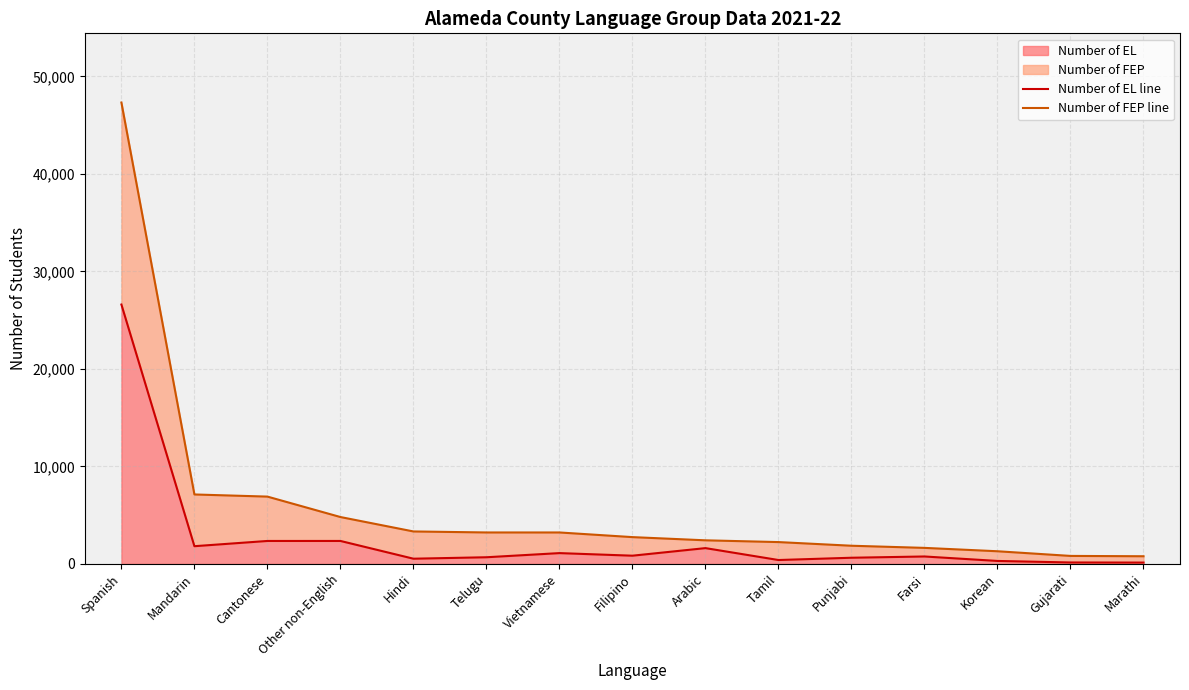

Where does the Number of EL line series first go above 764?

Spanish